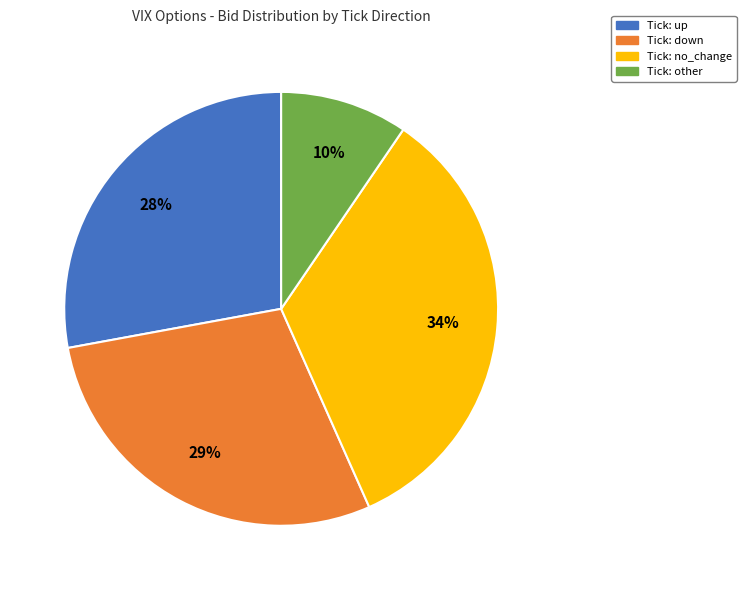

Is there any slice that represents more than half of the pie?

No